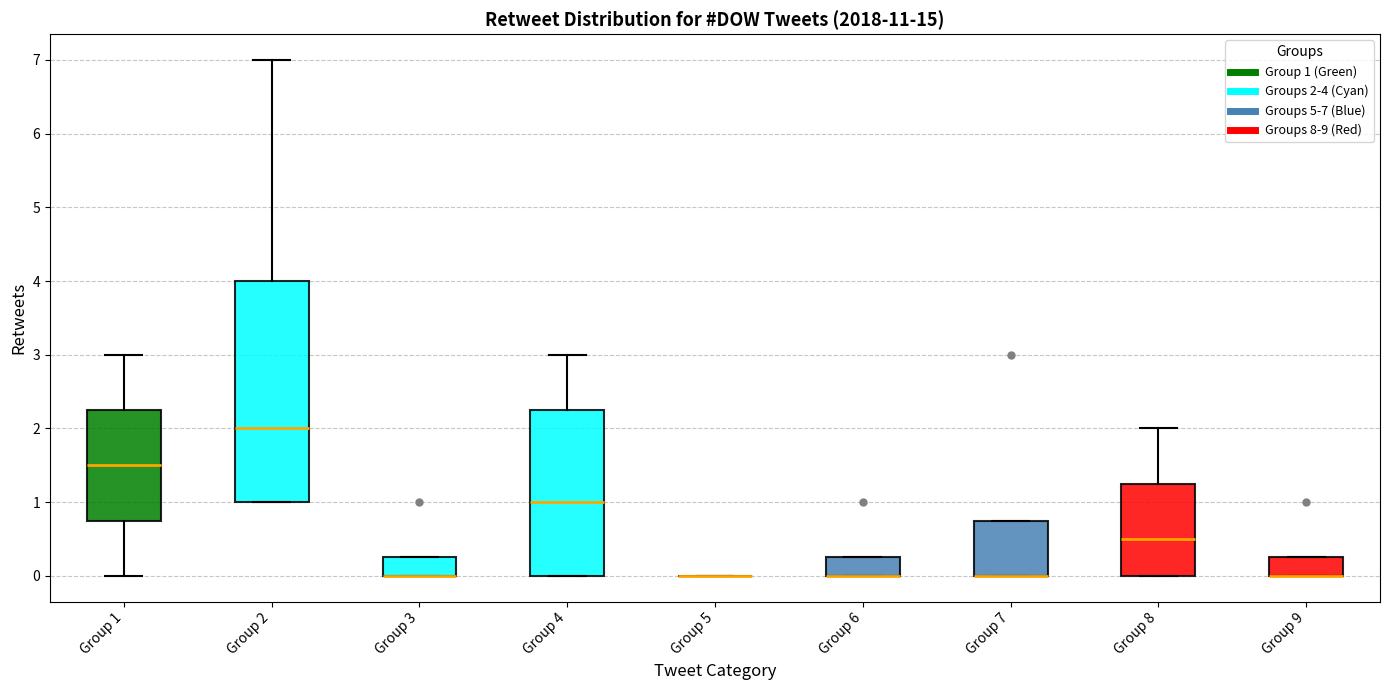

Where does the upper whisker of the box for Group 8 end on the y-axis? The values are not printed on the chart, so give them approximately, as read against the axis.

2.0